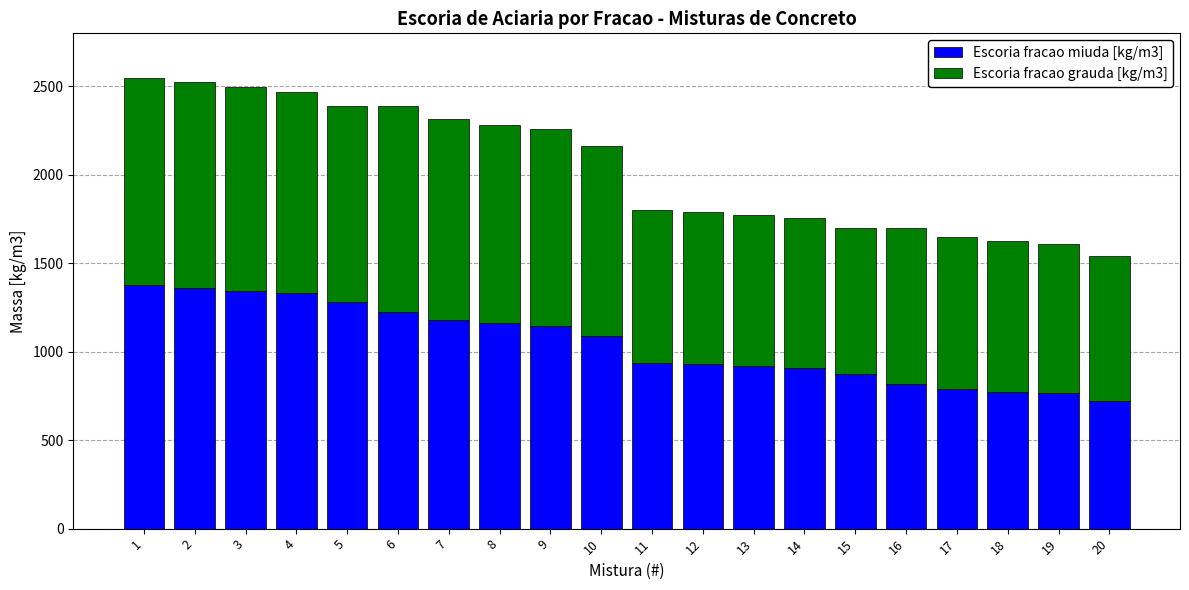

What is the value of the Escoria fracao miuda [kg/m3] bar at the 15th from the left?

874.1